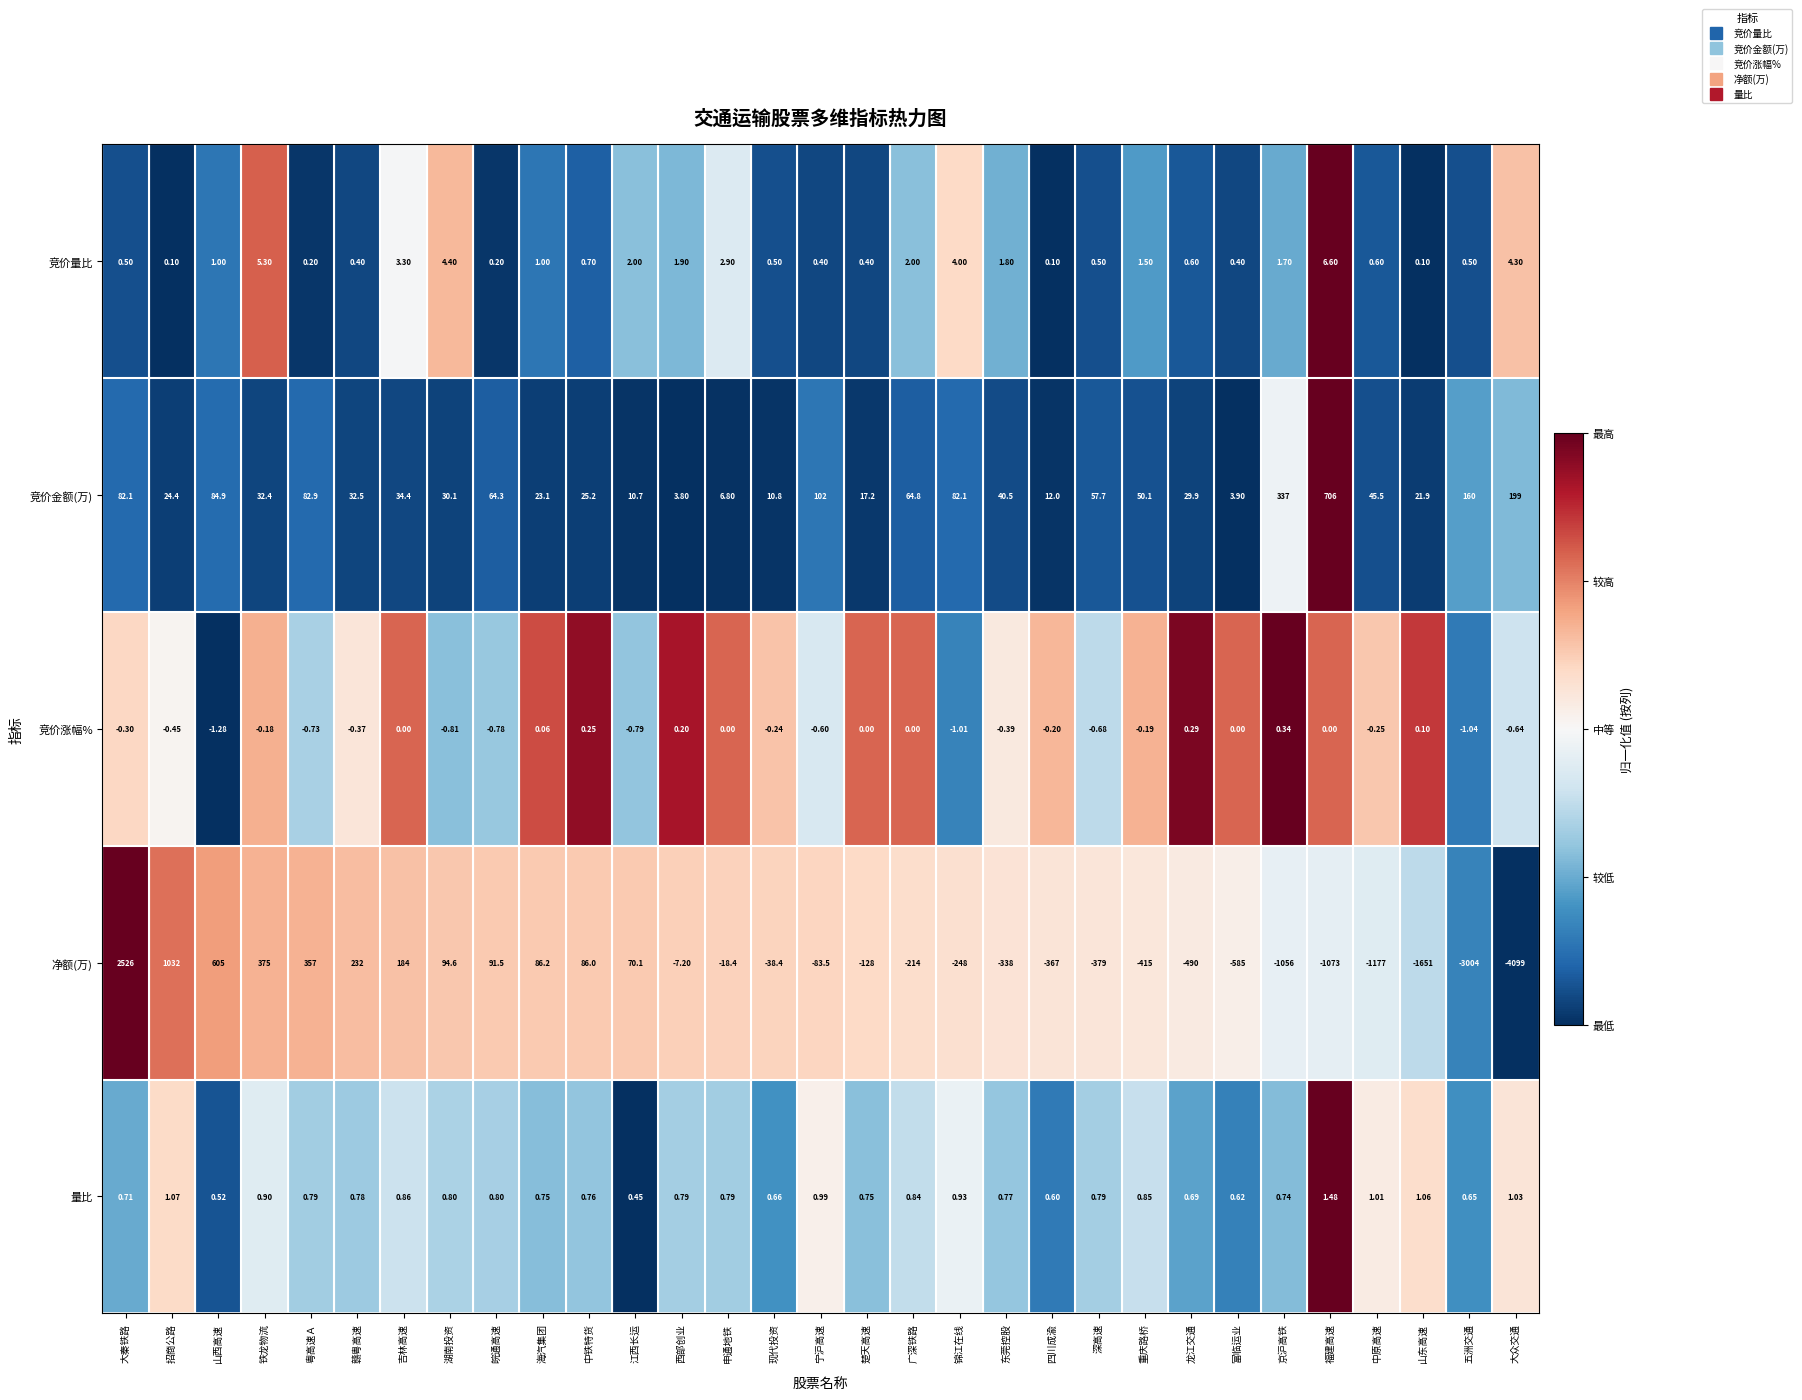

Is the value of 竞价涨幅% at 福建高速 greater than the value of 量比 at 锦江在线?

No